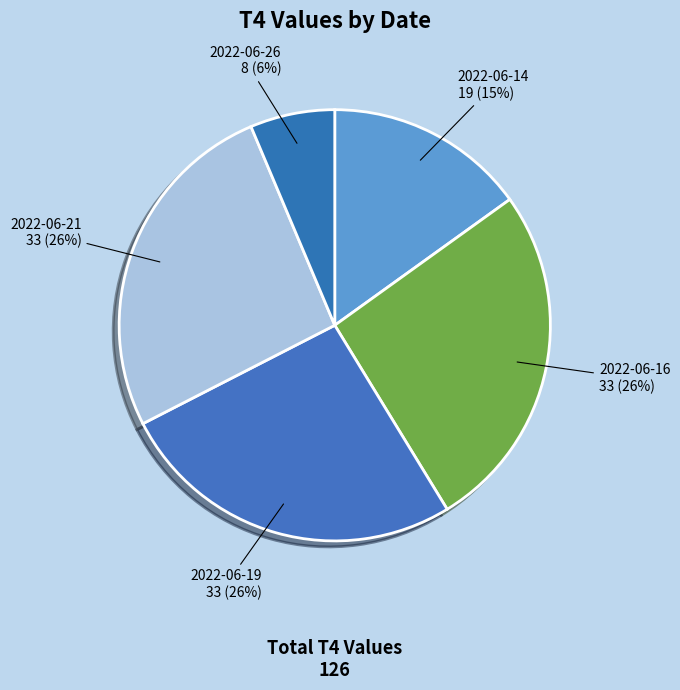

True or false: 2022-06-19 accounts for 26% of the total.

True